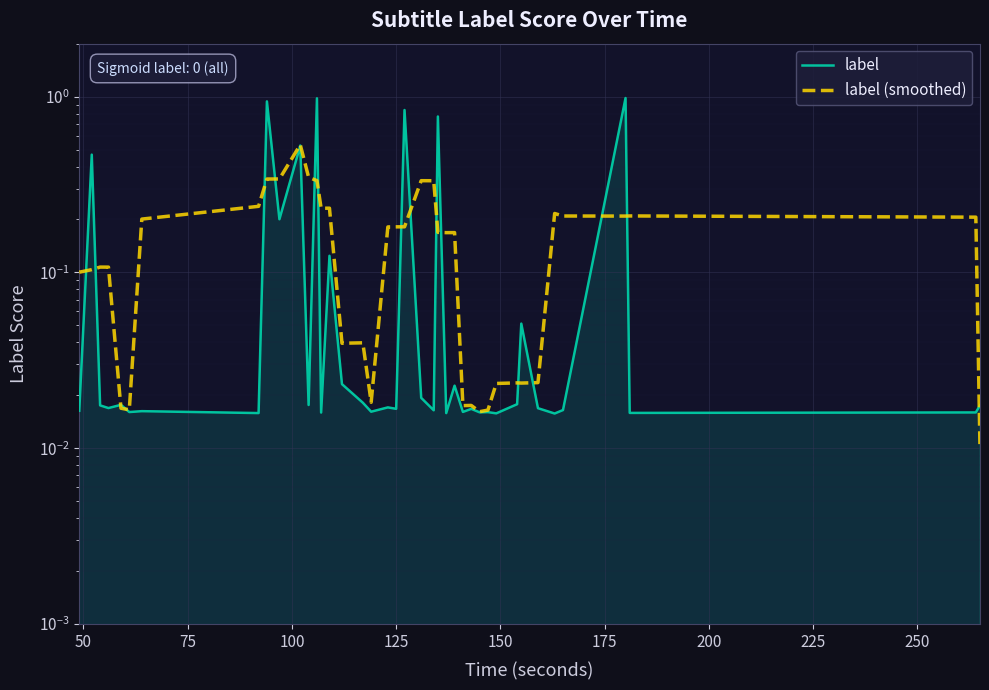

Rank the series by their maximum value, from highest to lowest.

label, label (smoothed)